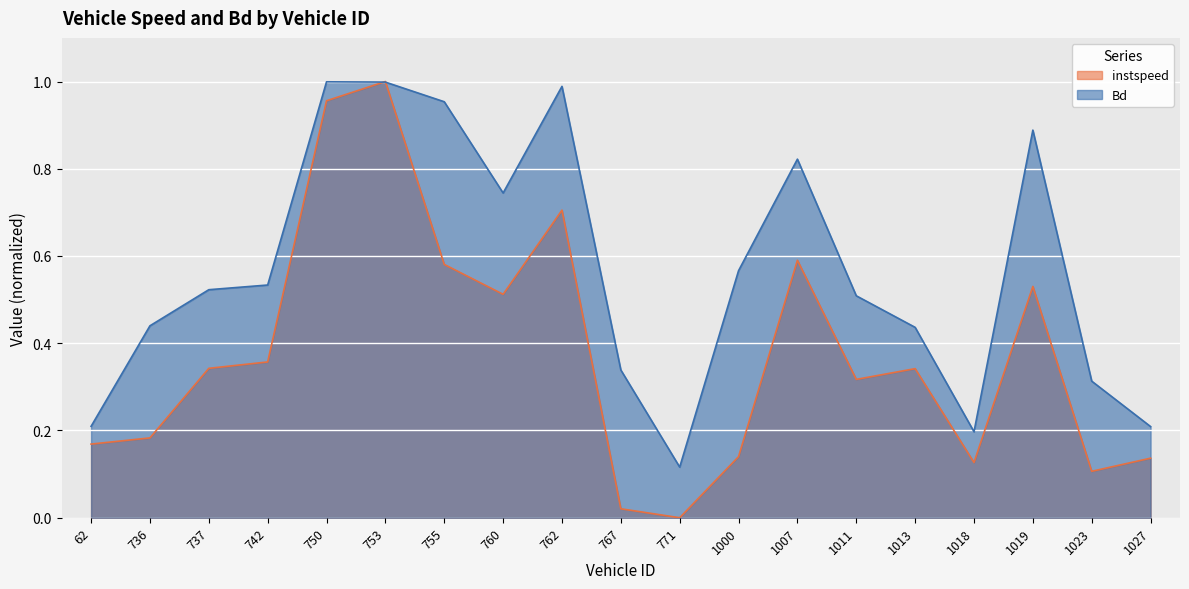

Which has a higher value, 771 or 736?

736